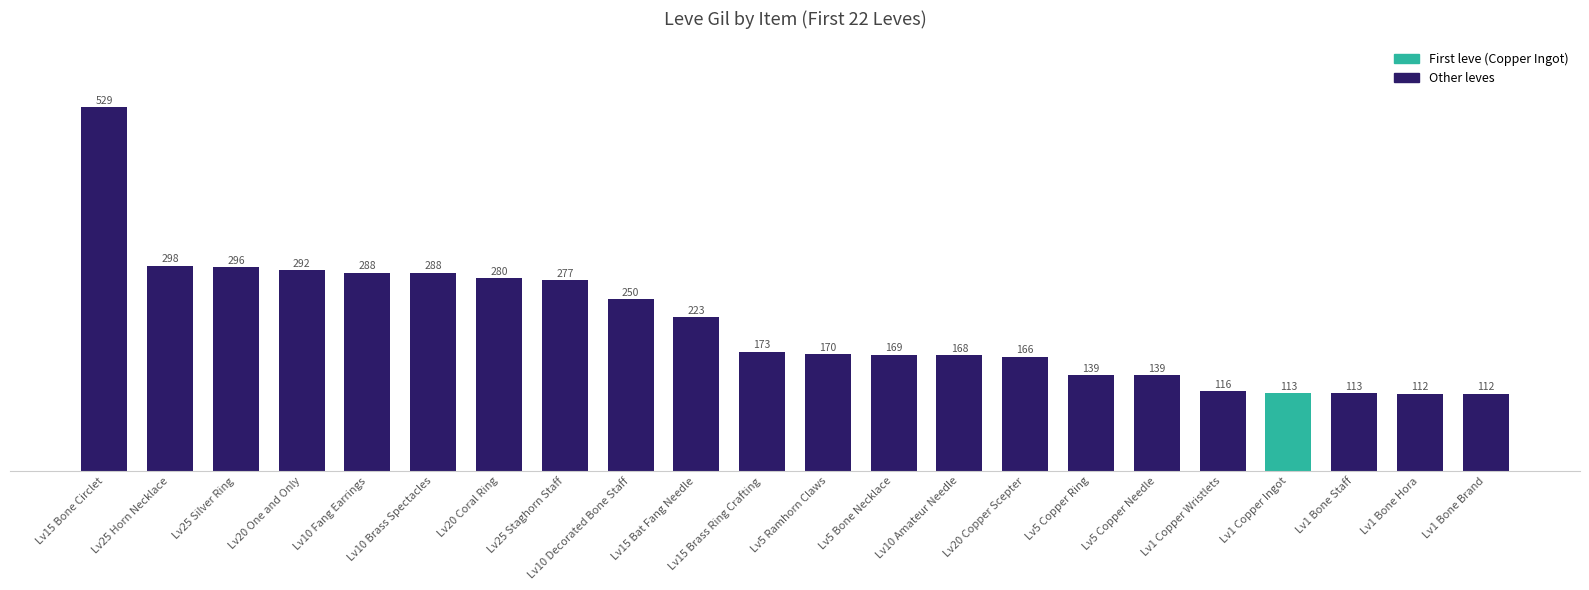

How many bars are there in total?

22